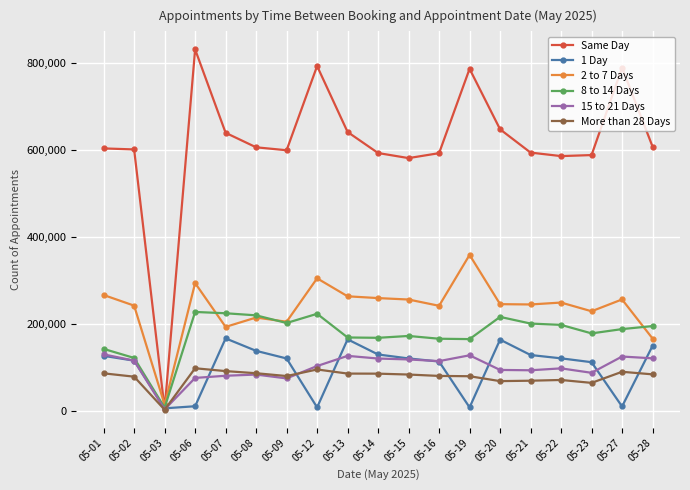

Rank the series by their maximum value, from highest to lowest.

Same Day, 2 to 7 Days, 8 to 14 Days, 1 Day, 15 to 21 Days, More than 28 Days